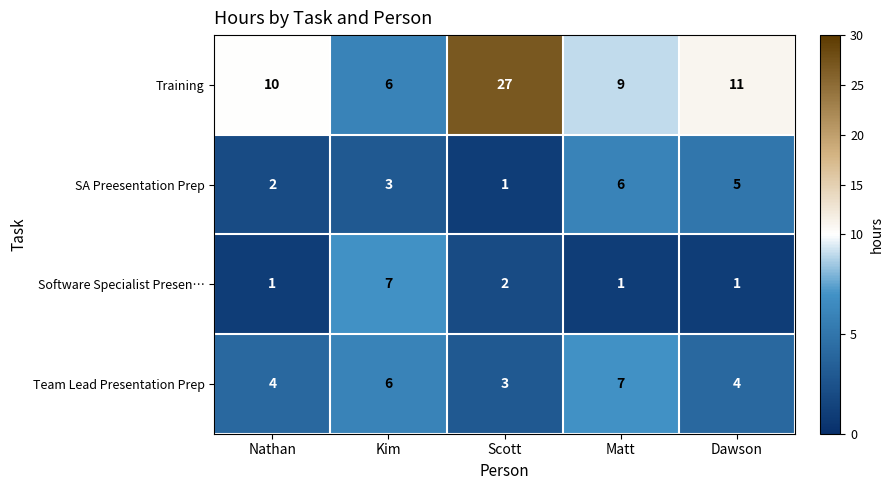

Reading left to right, transcribe all the data shown in this chart.

Training: 10	6	27	9	11
SA Preesentation Prep: 2	3	1	6	5
Software Specialist Presen…: 1	7	2	1	1
Team Lead Presentation Prep: 4	6	3	7	4